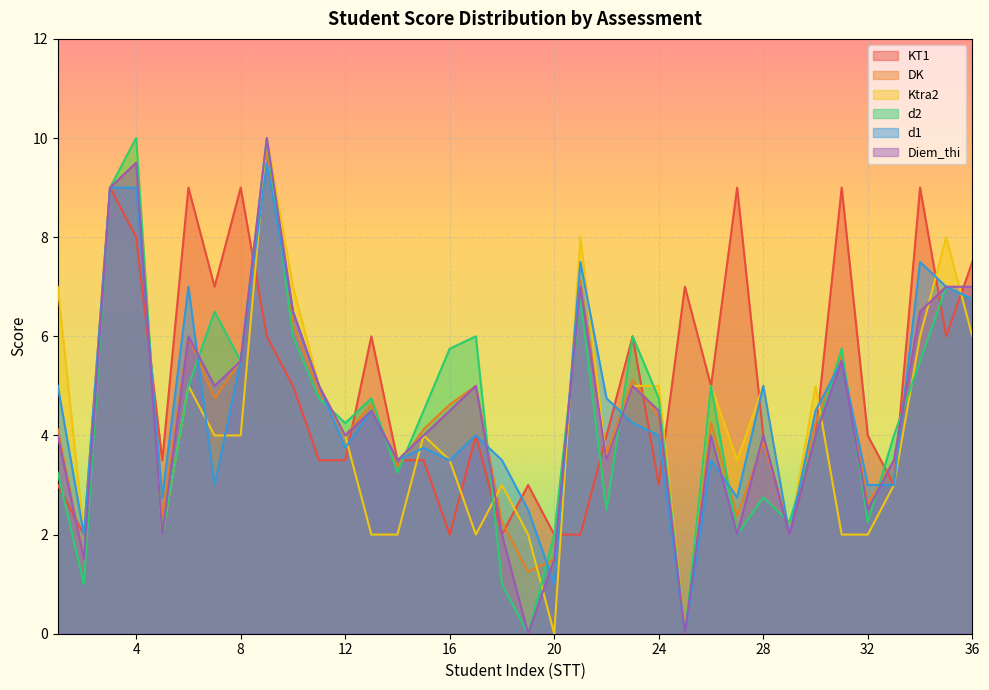

Is the value of d2 at 25 greater than the value of Ktra2 at 8?

No